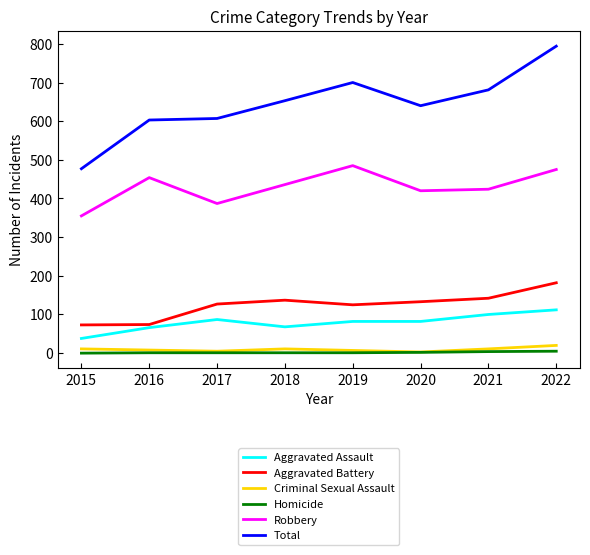

At which category does the chart reach its peak across all series?

2022